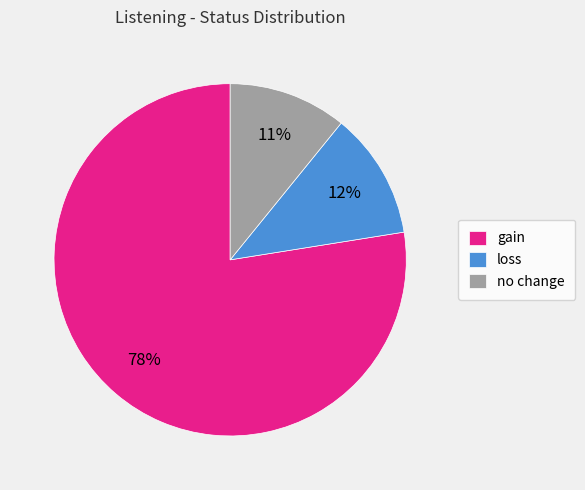

How many slices are in this pie chart?

3